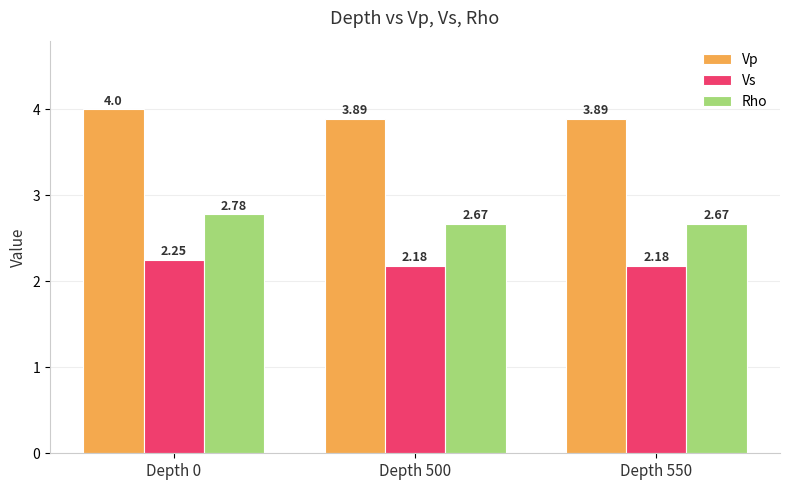

What is the spread (max minus min) of values at Depth 500?

1.7